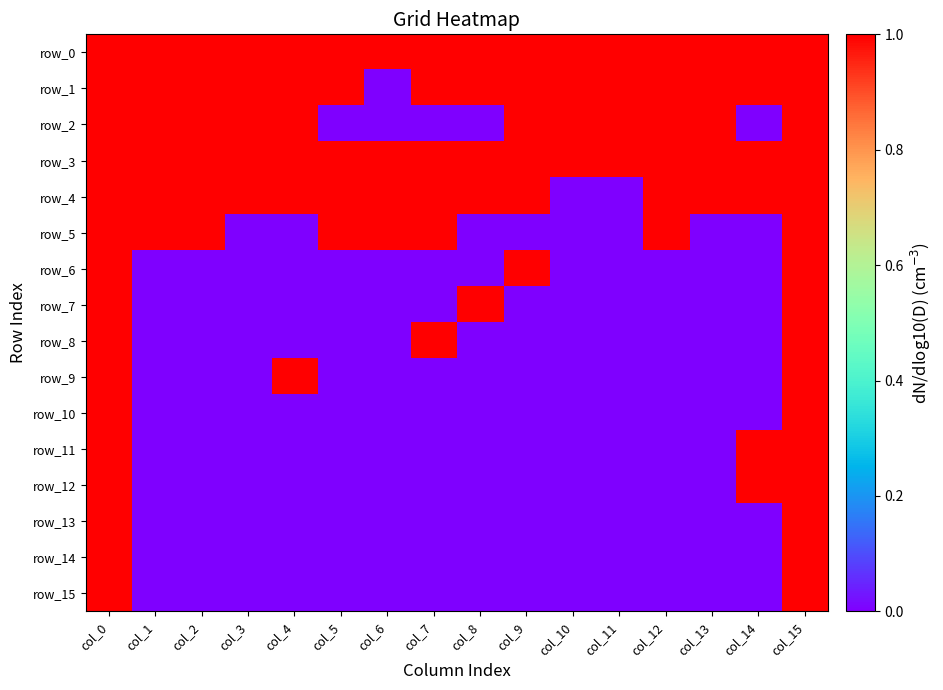

Which series changed the most between col_3 and col_9?

row_6